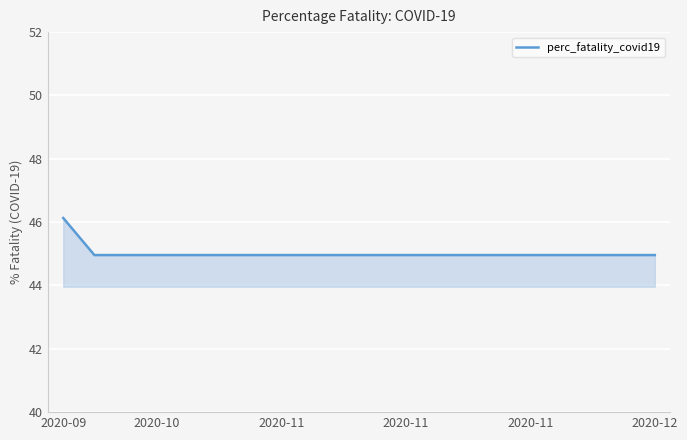

How many lines are shown in the chart?

1